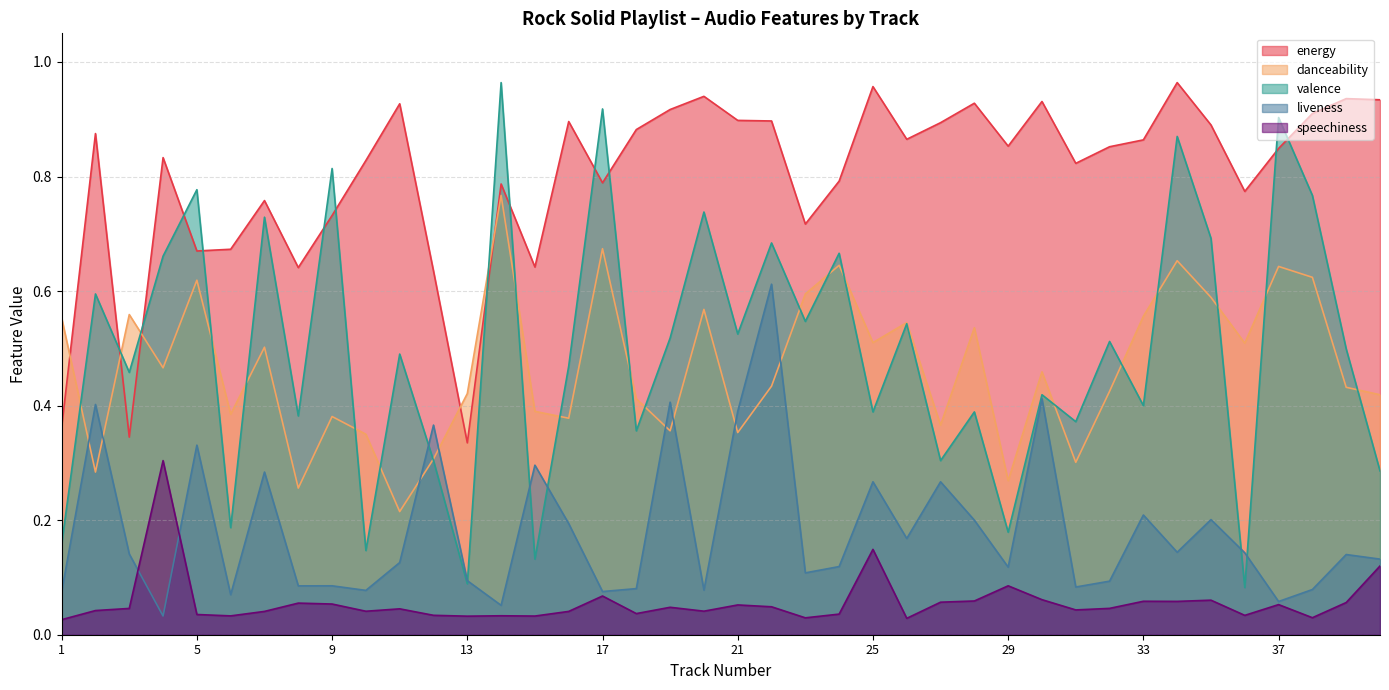

True or false: danceability and speechiness intersect in this chart.

False